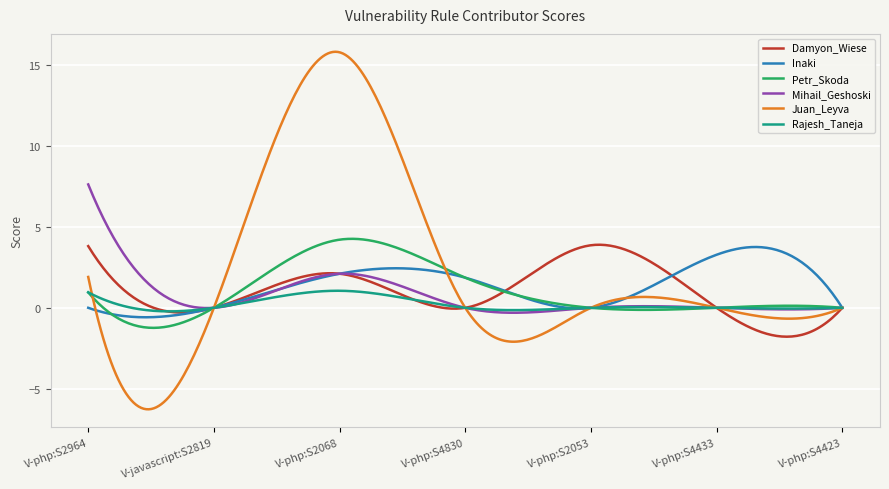

Is this an area chart (filled region under the line)?

No